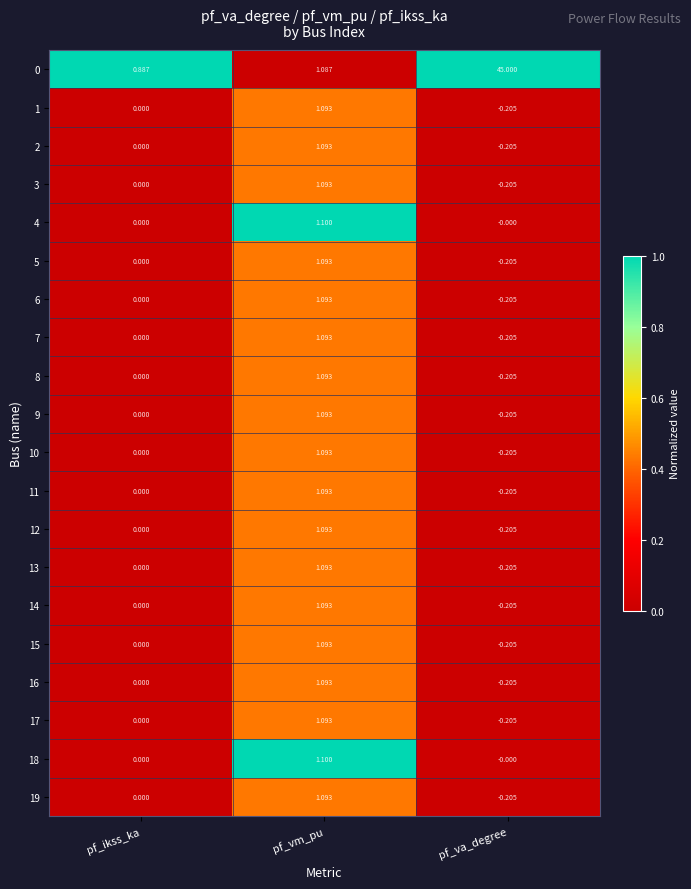

At which category is the sum across all series the highest?

pf_va_degree